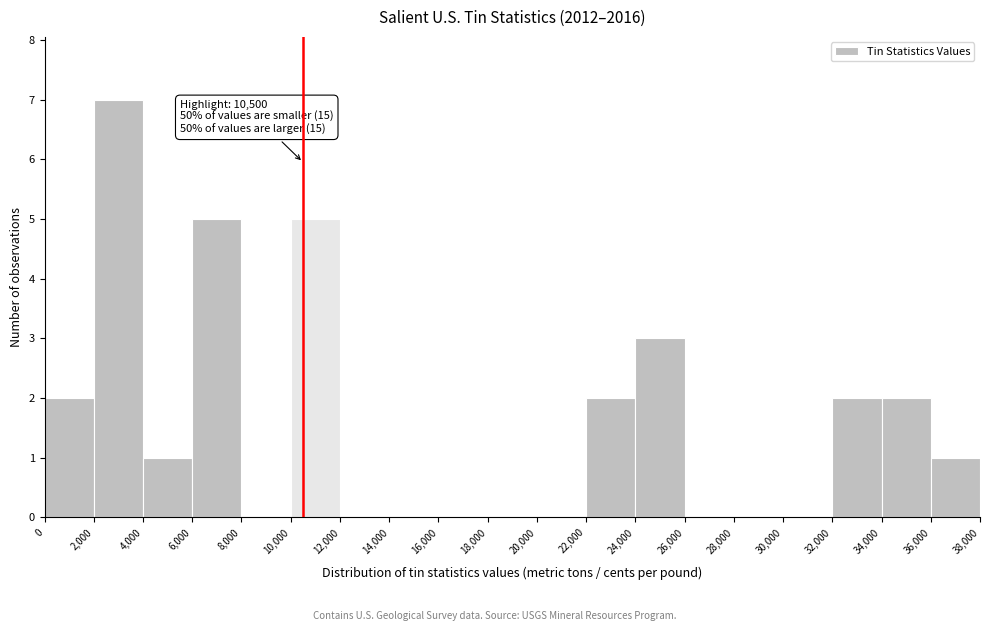

Which range on the x-axis has the tallest bar?

2,000 to 4,000